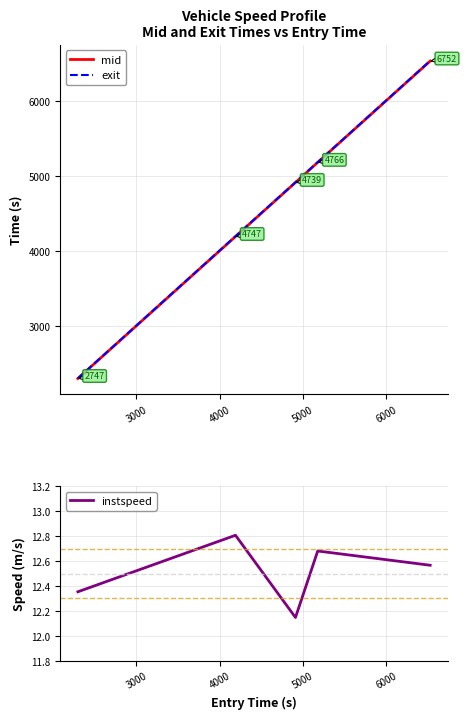

What is the lowest value of the exit series?

2304.8